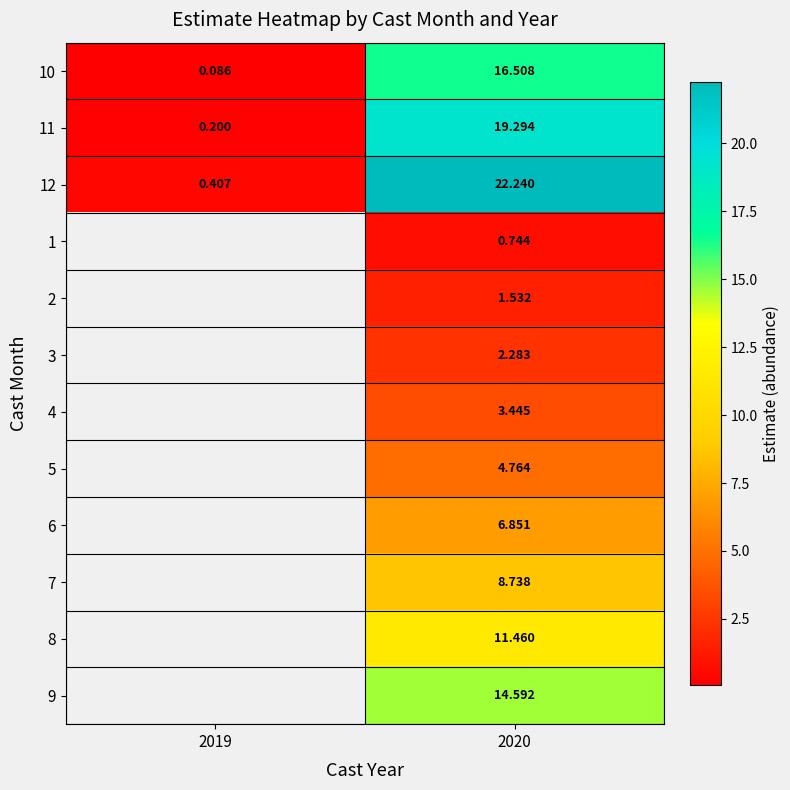

Is the value of 9 at 2020 greater than the value of 6 at 2020?

Yes